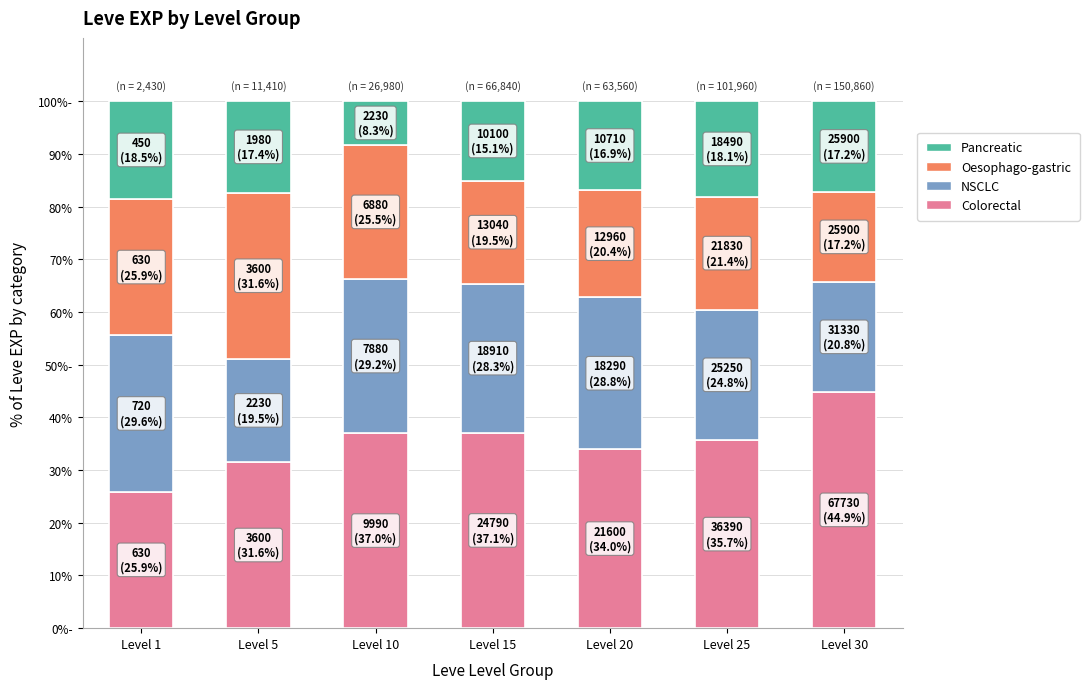

What is the difference between the Colorectal values at Level 25 and Level 5?

4.1